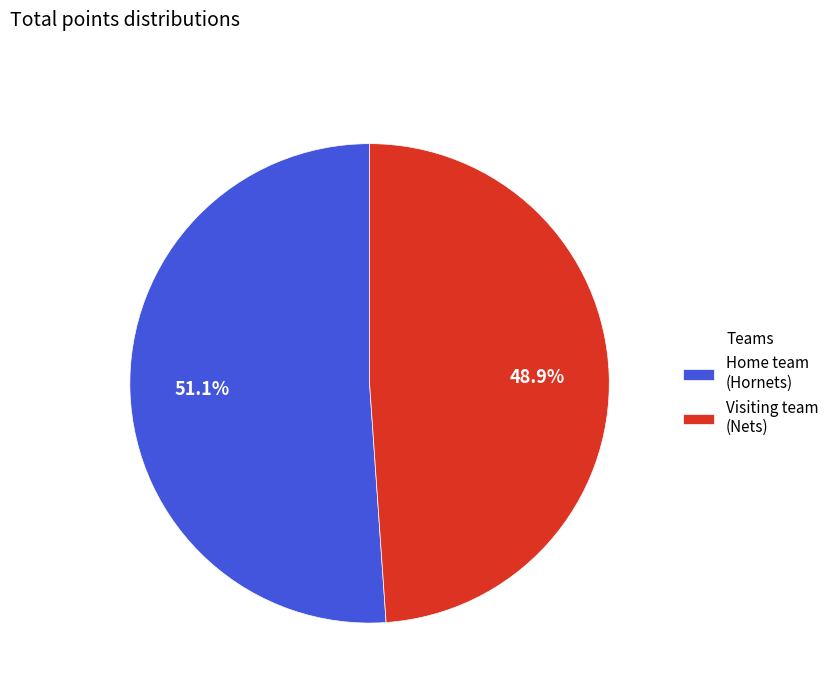

Count the number of slices in the pie.

2